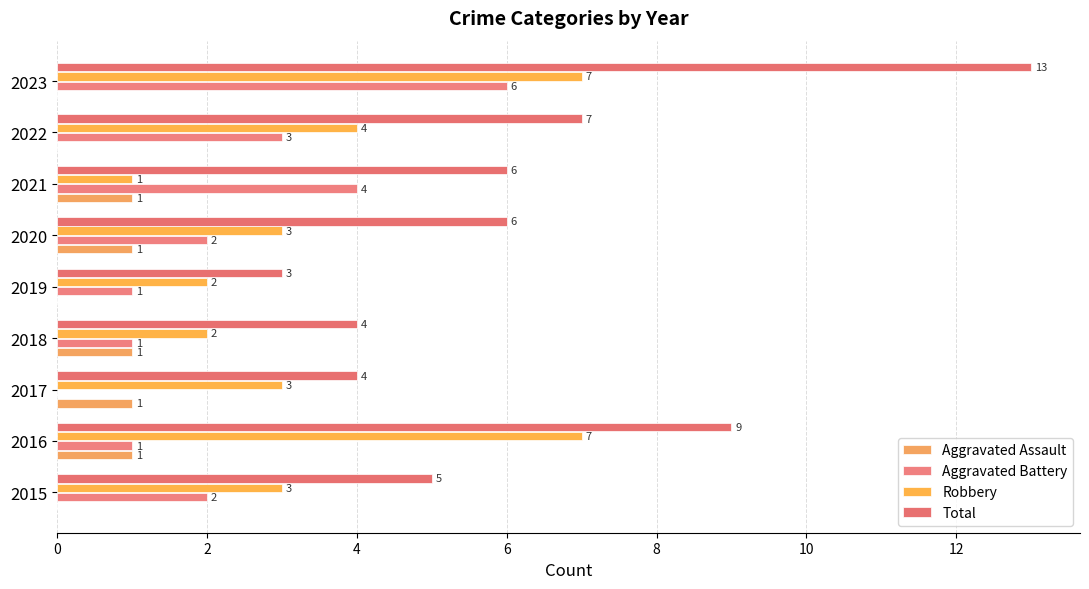

How many categories are shown in the chart?

9